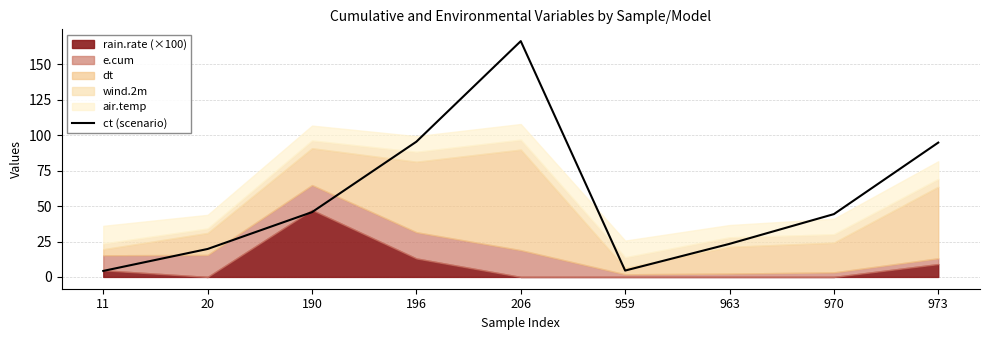

What is the value of the 8th point from the left?

44.4